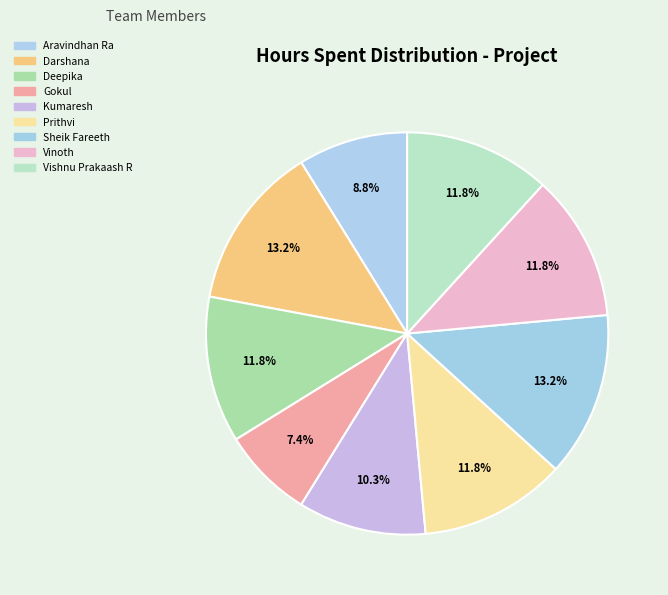

Count the number of slices in the pie.

9